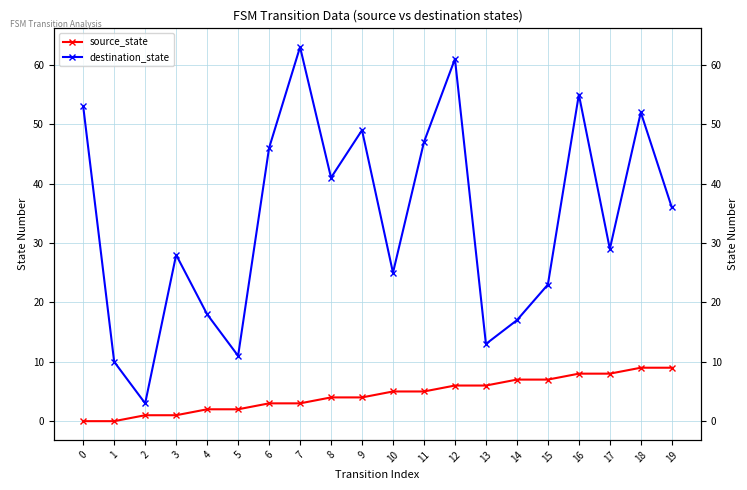

Rank the series by their average value, from highest to lowest.

destination_state, source_state